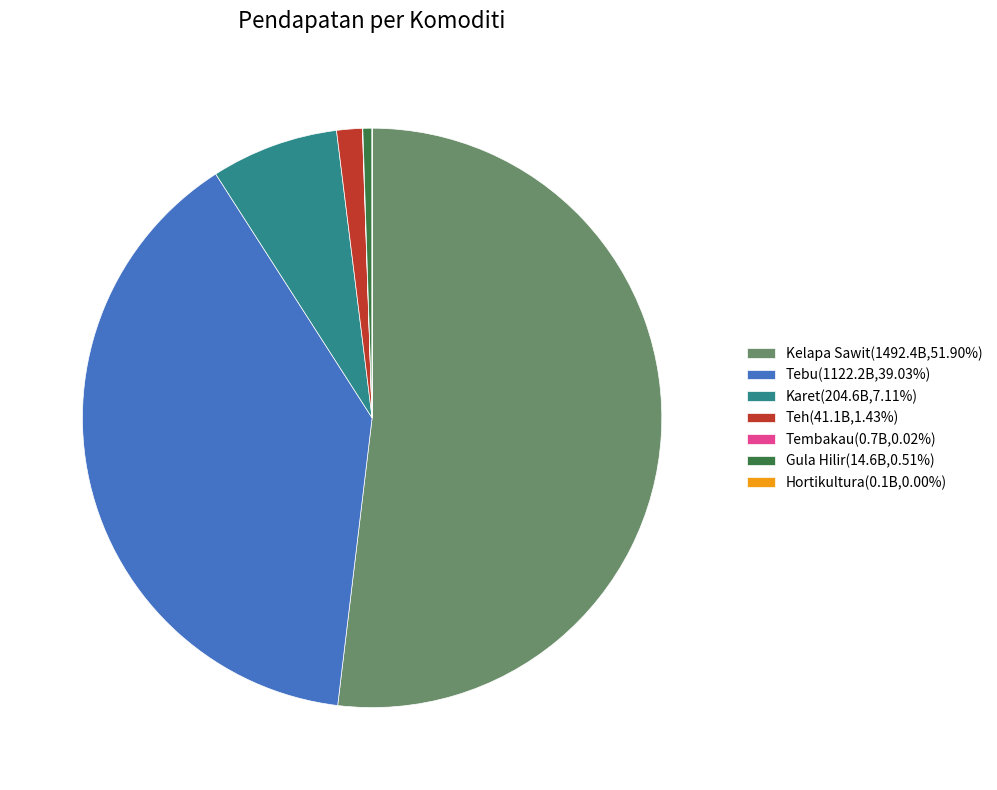

Which slice is the largest?

Kelapa Sawit